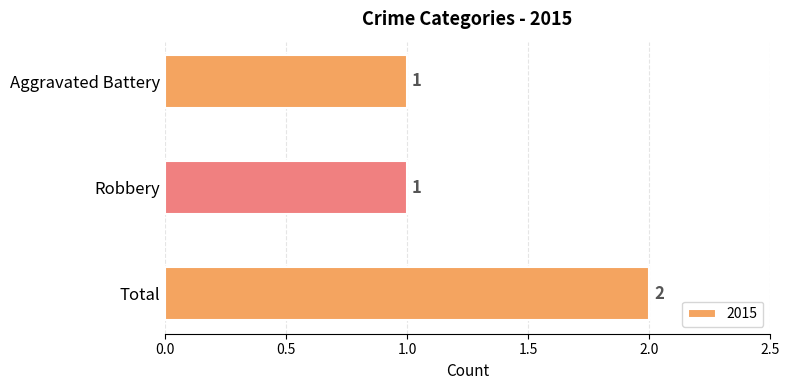

How many bars are there in total?

3